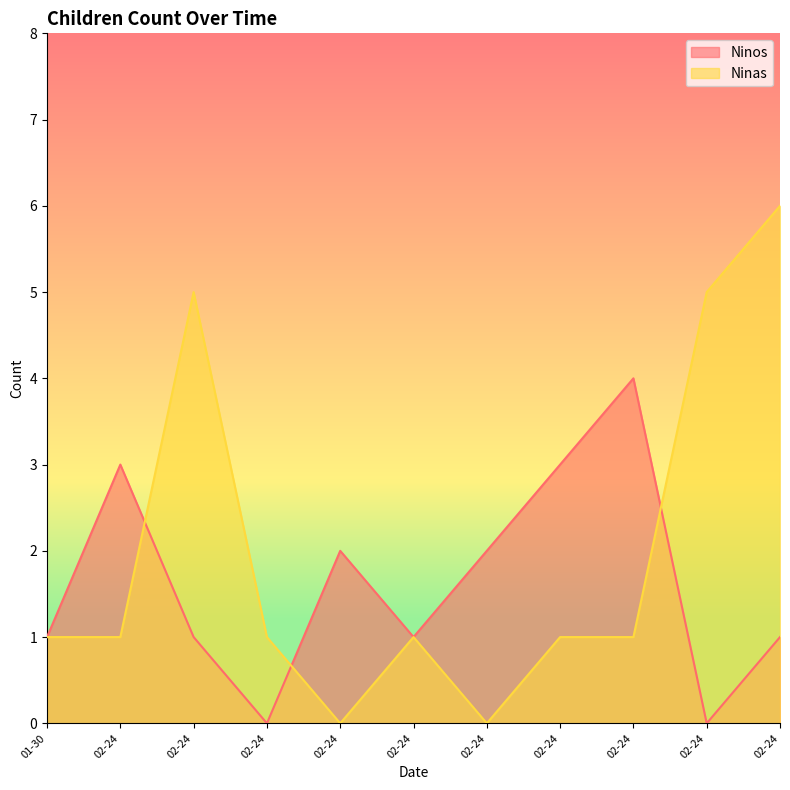

Reading right to left, transcribe all the data shown in this chart.

Ninos: 2022-02-24=1	2022-02-24=0	2022-02-24=4	2022-02-24=3	2022-02-24=2	2022-02-24=1	2022-02-24=2	2022-02-24=0	2022-02-24=1	2022-02-24=3	2022-01-30=1
Ninas: 2022-02-24=6	2022-02-24=5	2022-02-24=1	2022-02-24=1	2022-02-24=0	2022-02-24=1	2022-02-24=0	2022-02-24=1	2022-02-24=5	2022-02-24=1	2022-01-30=1